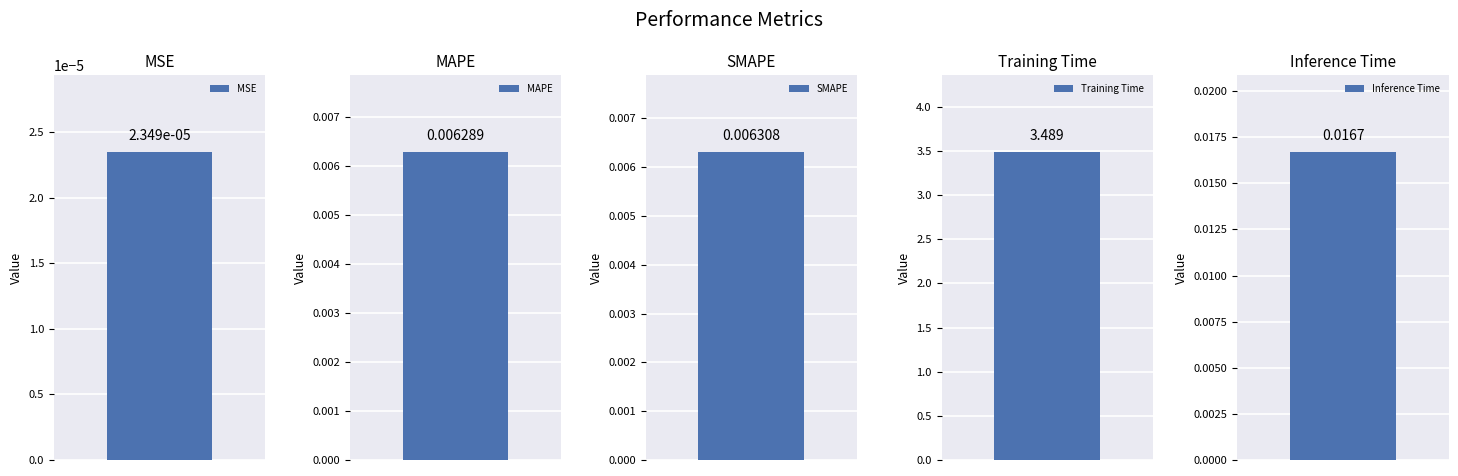

Does the chart contain stacked bars?

No